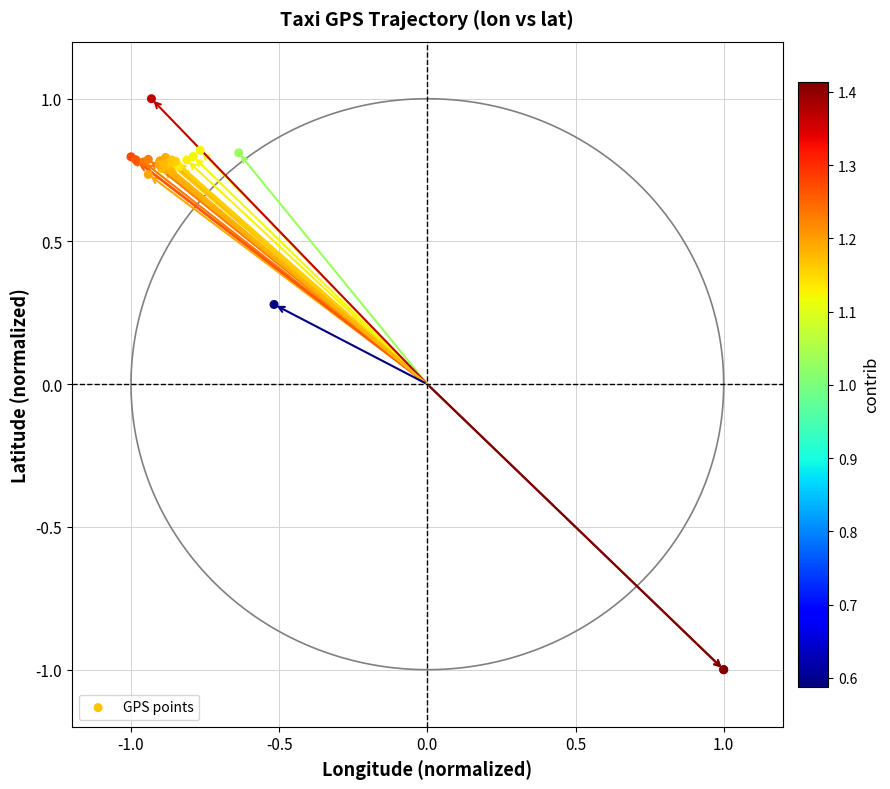

What Y value in the scatter plot is closest to 0?

0.3